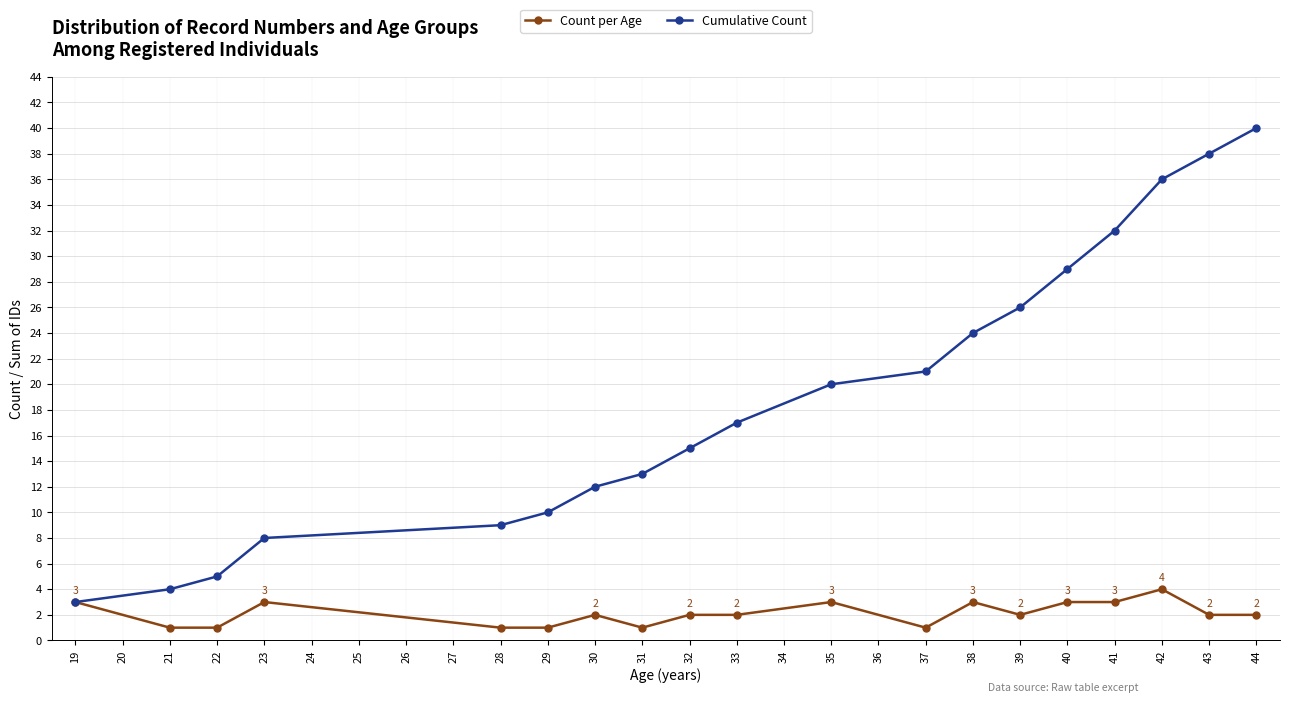

What is the maximum value shown in the chart?

40